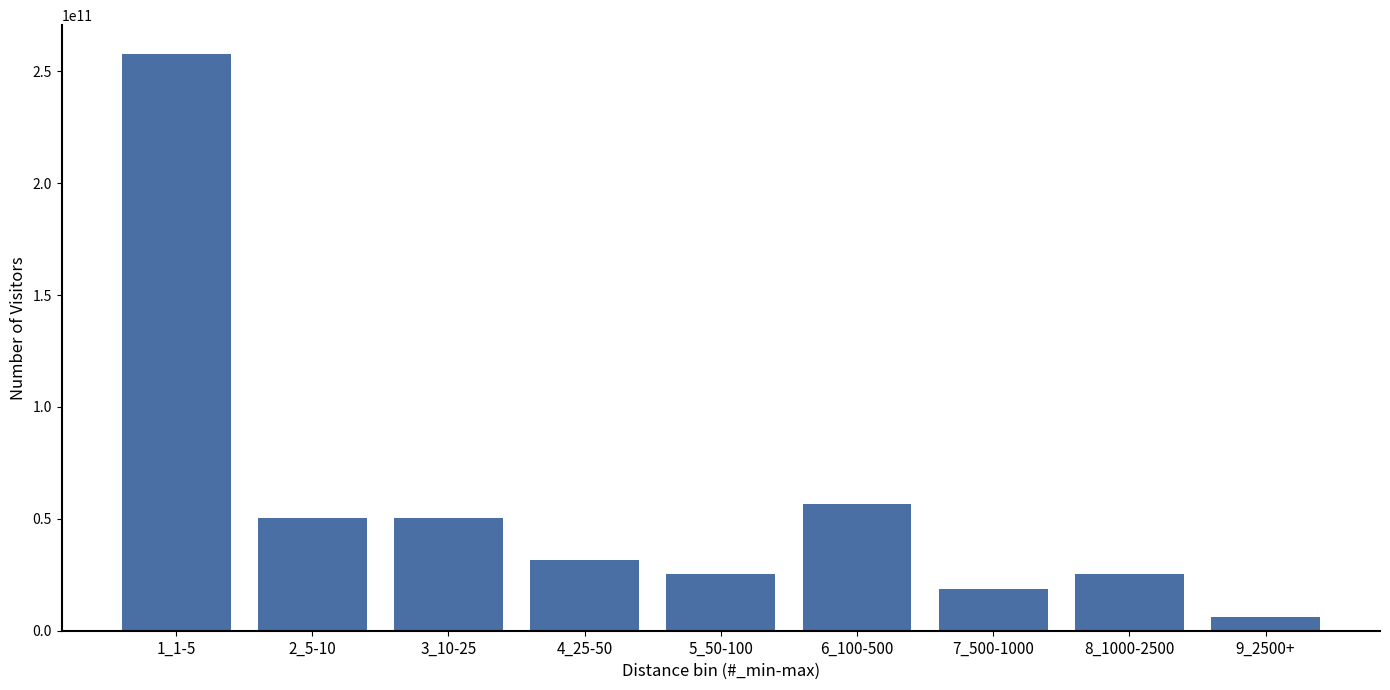

Reading left to right, transcribe all the data shown in this chart.

1_1-5=257758408306.5	2_5-10=50294323572.0	3_10-25=50294323572.0	4_25-50=31433952232.5	5_50-100=25147161786.0	6_100-500=56581114018.5	7_500-1000=18860371339.5	8_1000-2500=25147161786.0	9_2500+=6286790446.5